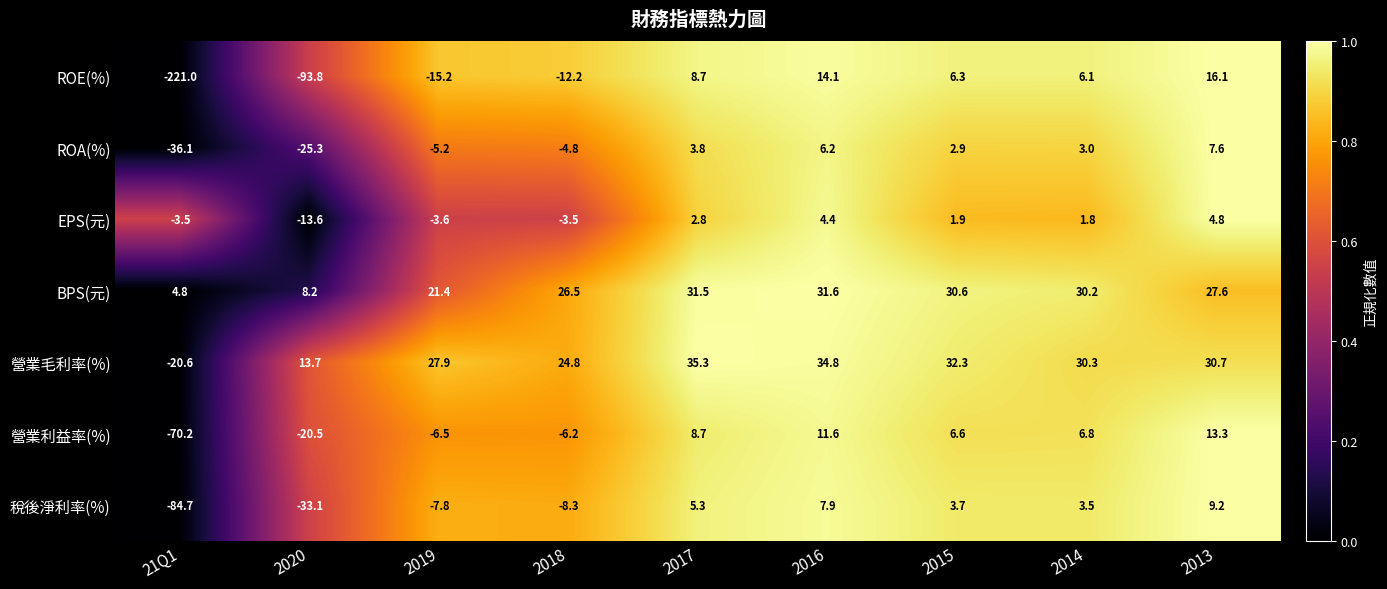

How many series are shown in this chart?

7